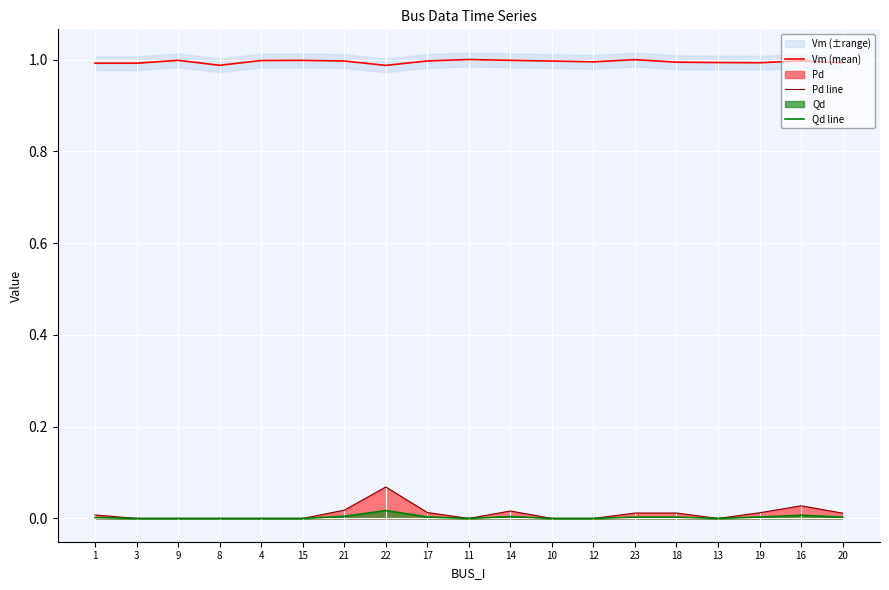

Which category has the highest value in the Qd line series?

22